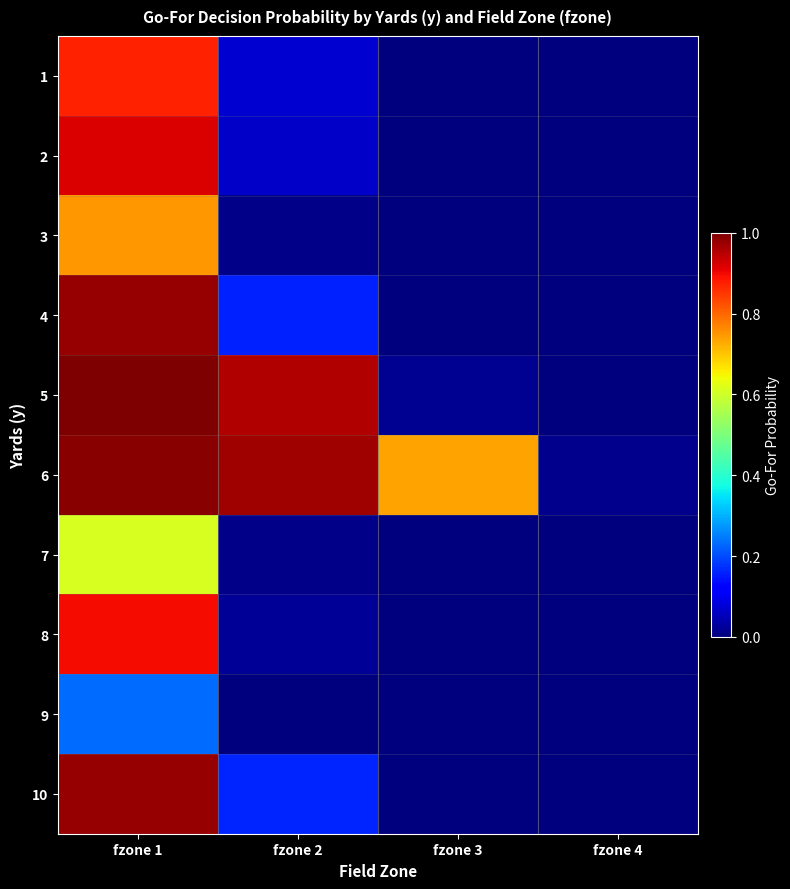

What is the maximum value shown in the chart?

1.0